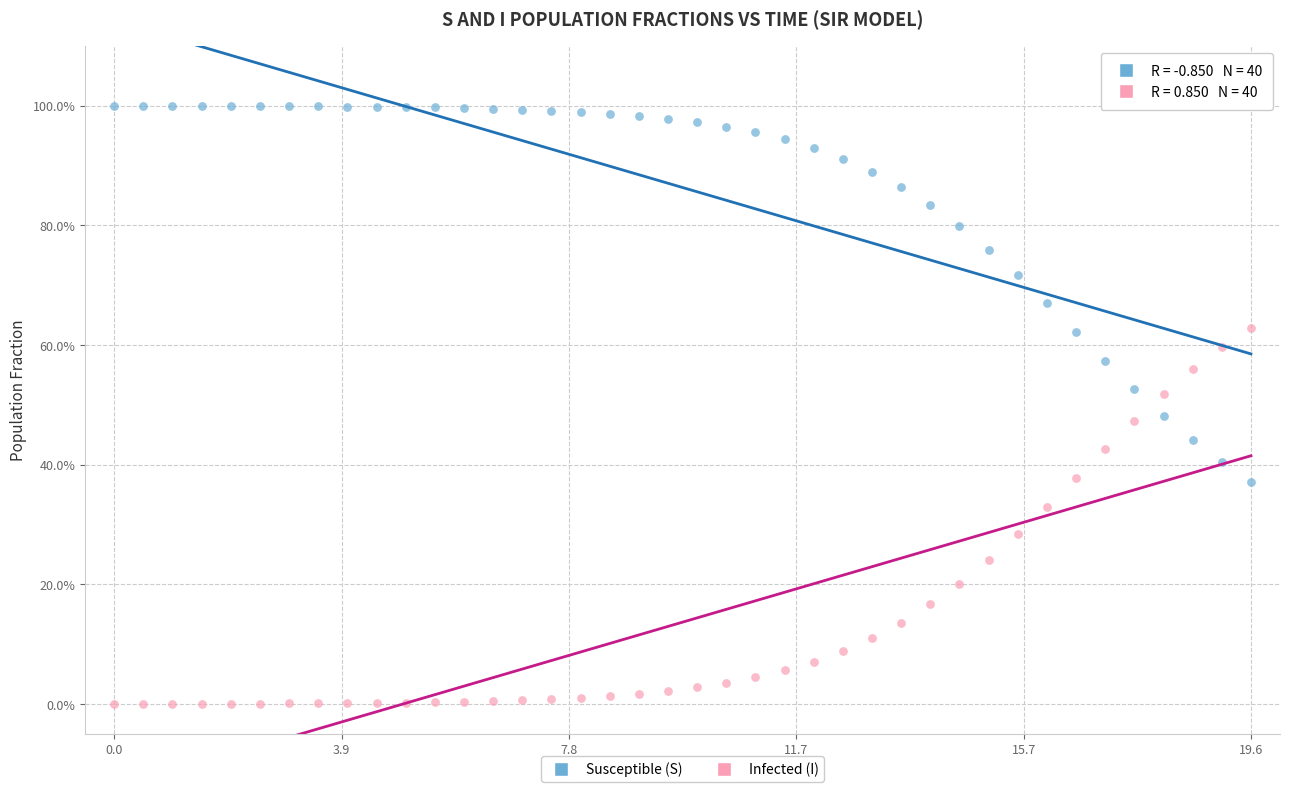

Which series reaches the maximum Y coordinate?

Susceptible (S)